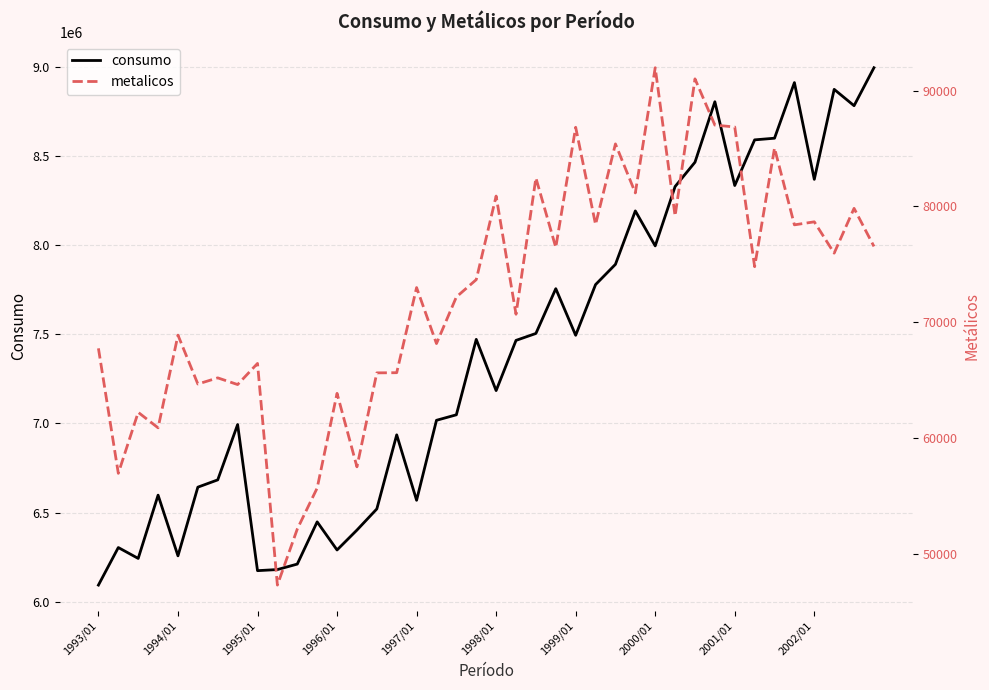

What is the difference between the second highest and second lowest values in the consumo series?

2735328